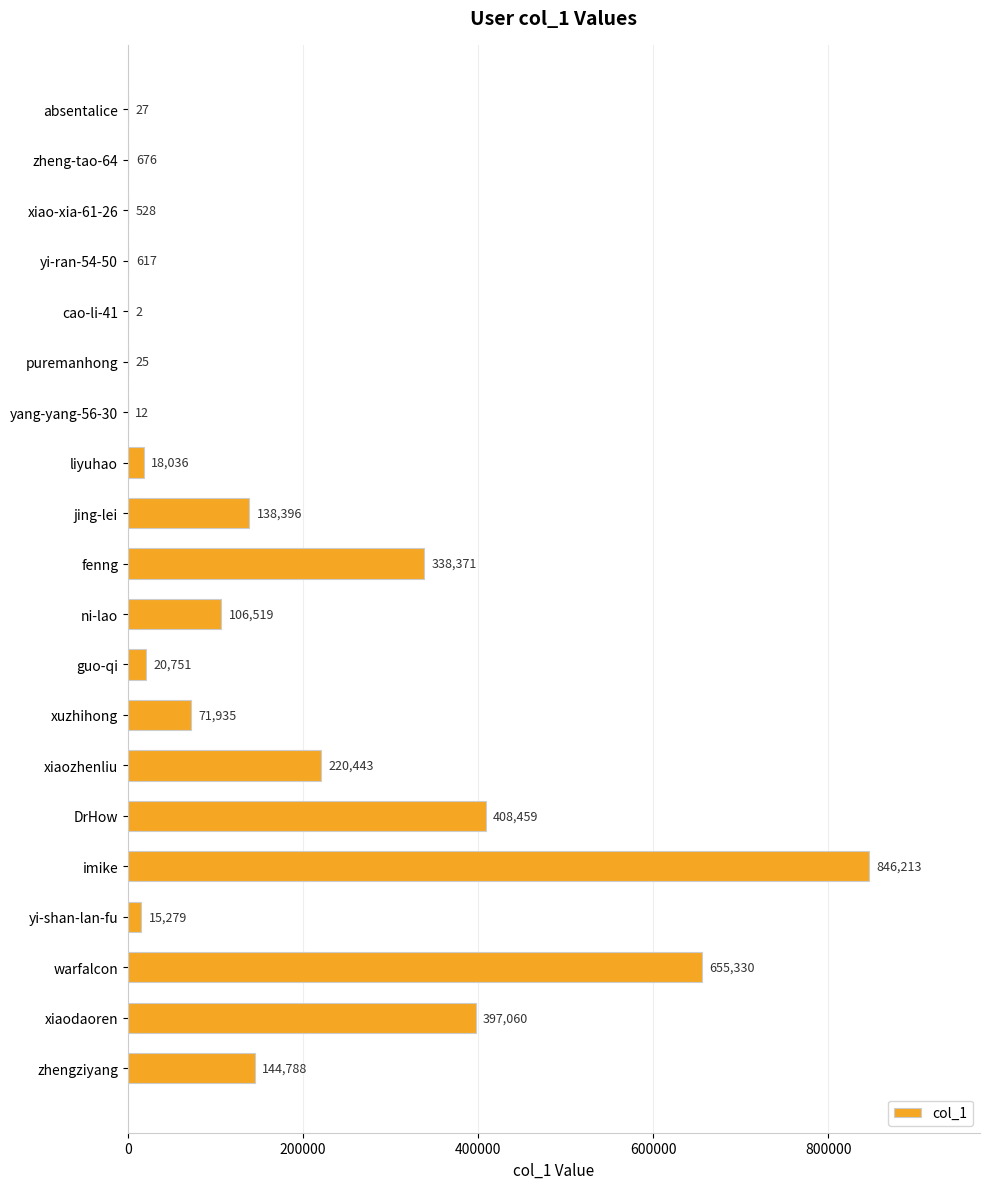

Which has a higher value, xiaozhenliu or yi-shan-lan-fu?

xiaozhenliu